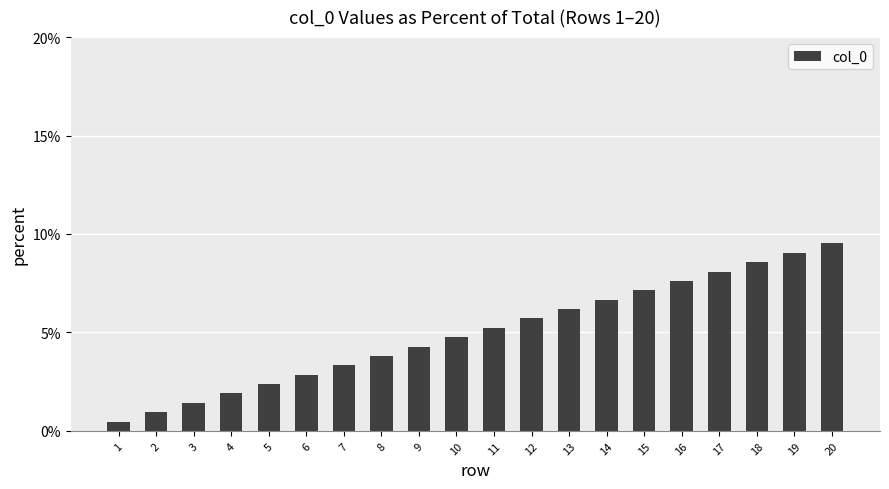

Reading left to right, list all the values displayed in this chart.

0.5	1.0	1.4	1.9	2.4	2.9	3.3	3.8	4.3	4.8	5.2	5.7	6.2	6.7	7.1	7.6	8.1	8.6	9.0	9.5